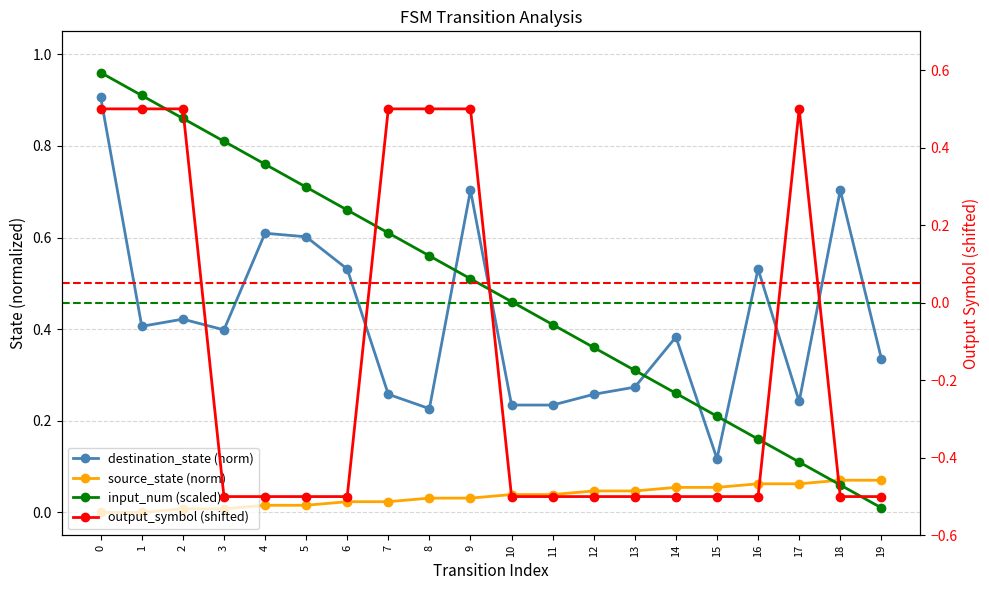

What is the greatest value displayed?

1.0